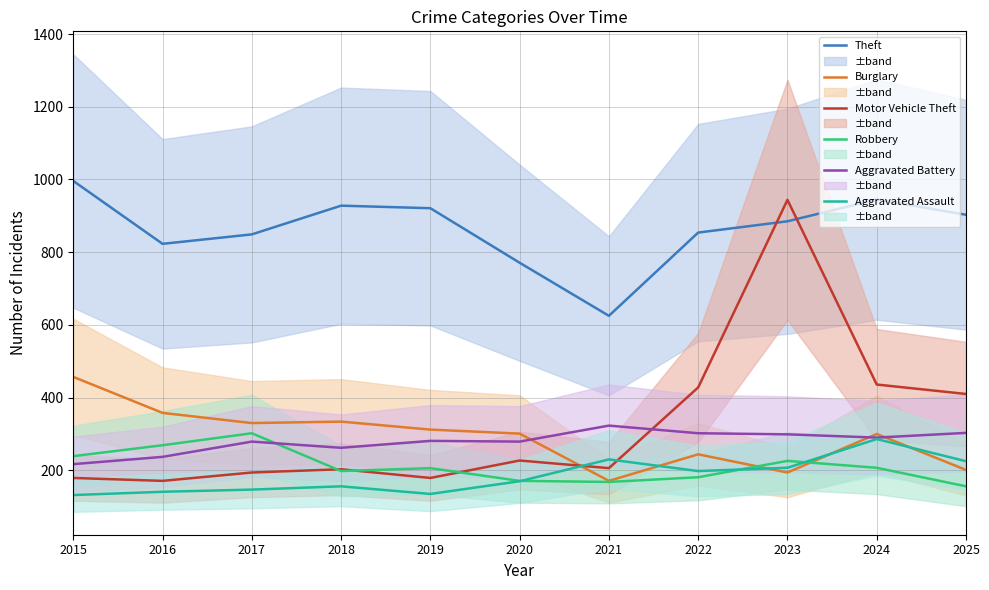

In Motor Vehicle Theft, how many points are higher than both neighbors (excluding endpoints)?

3